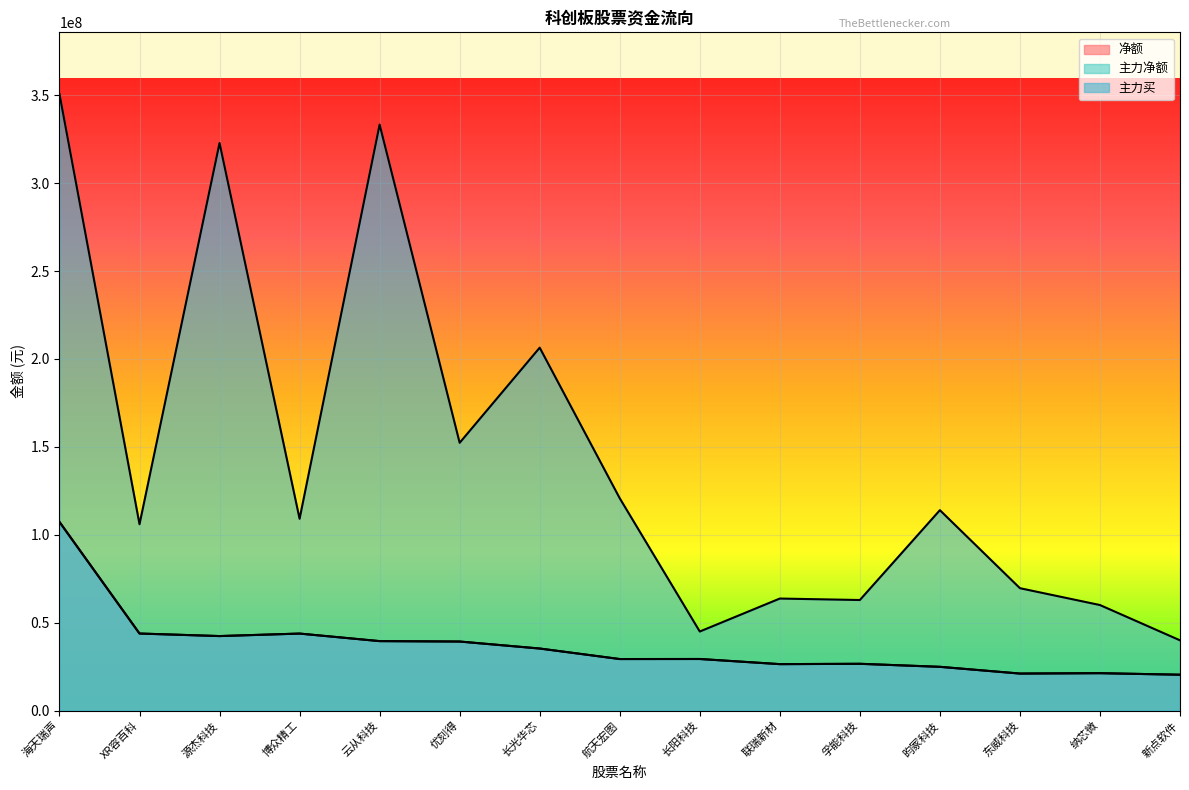

Which has a higher value, 东威科技 or 航天宏图?

航天宏图